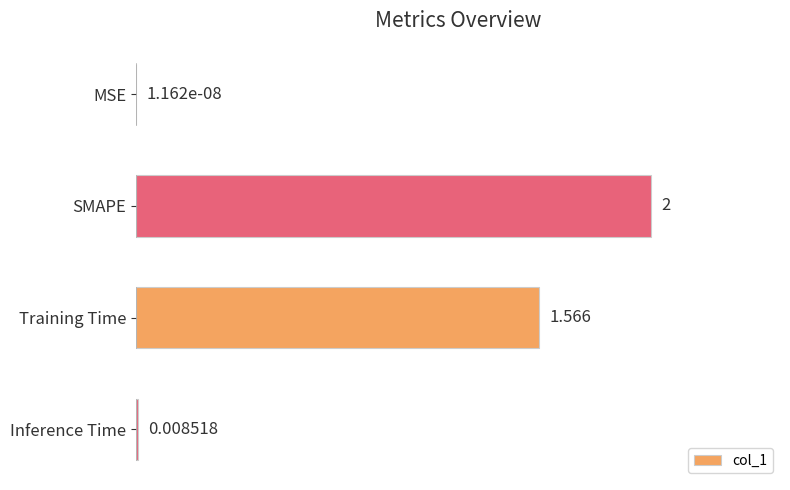

How many categories are shown in the chart?

4